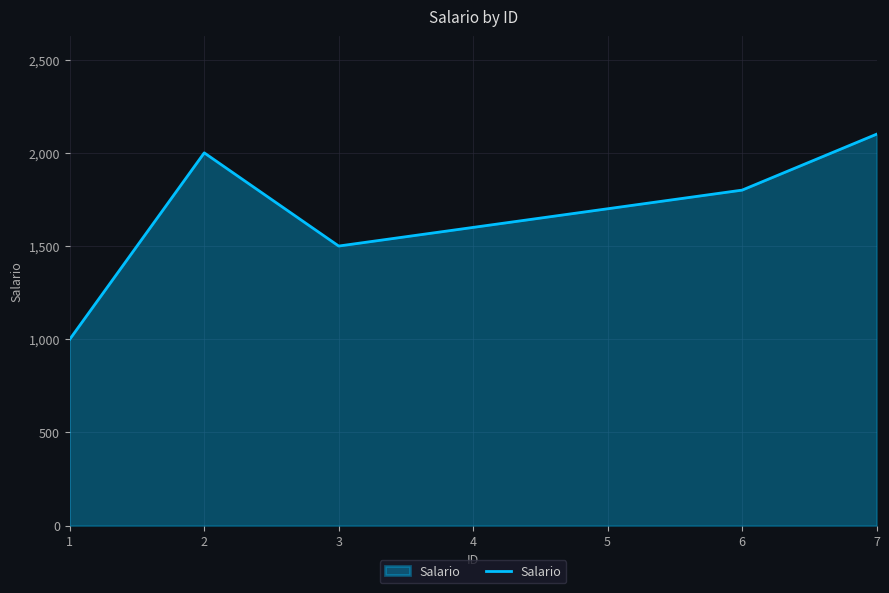

True or false: there are more than 2 points higher than both neighbors.

False